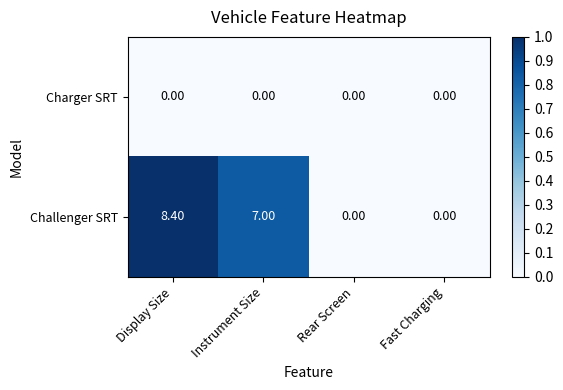

Count the number of data series in this chart.

2